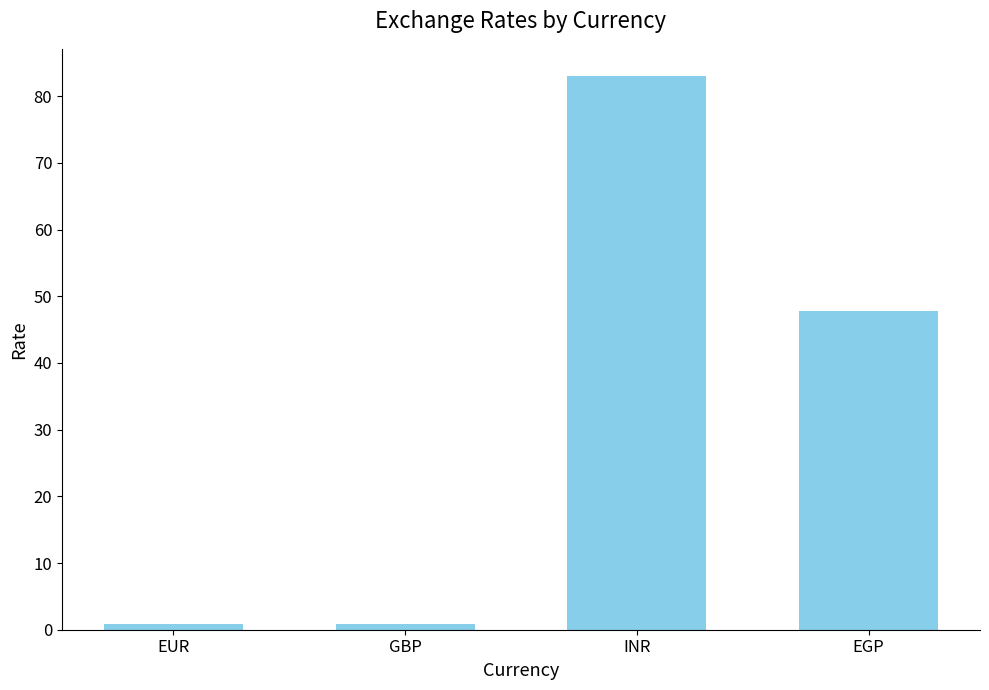

What is the difference between the values at EUR and GBP?

0.1